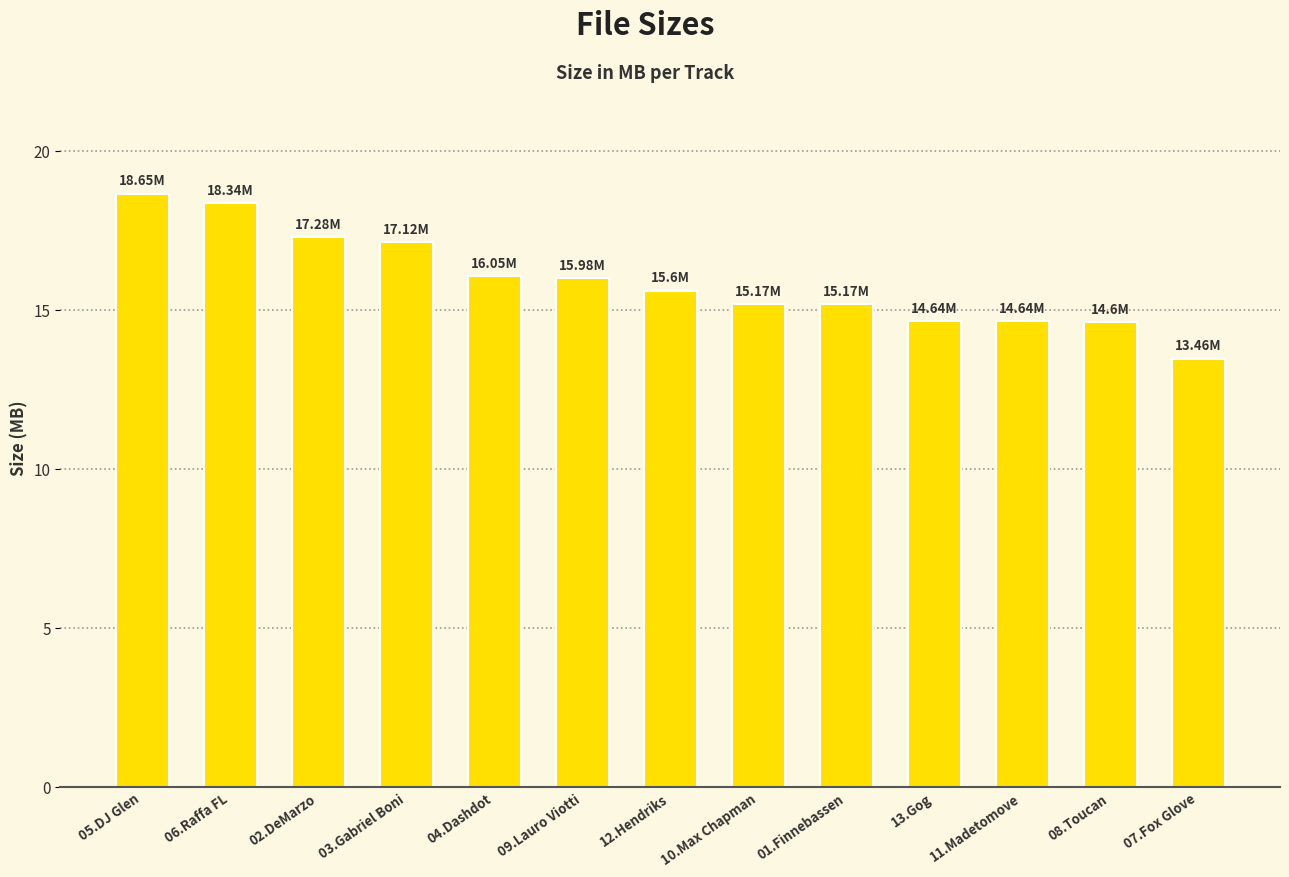

What is the change in value from 06.Raffa FL to 08.Toucan?

-3.7